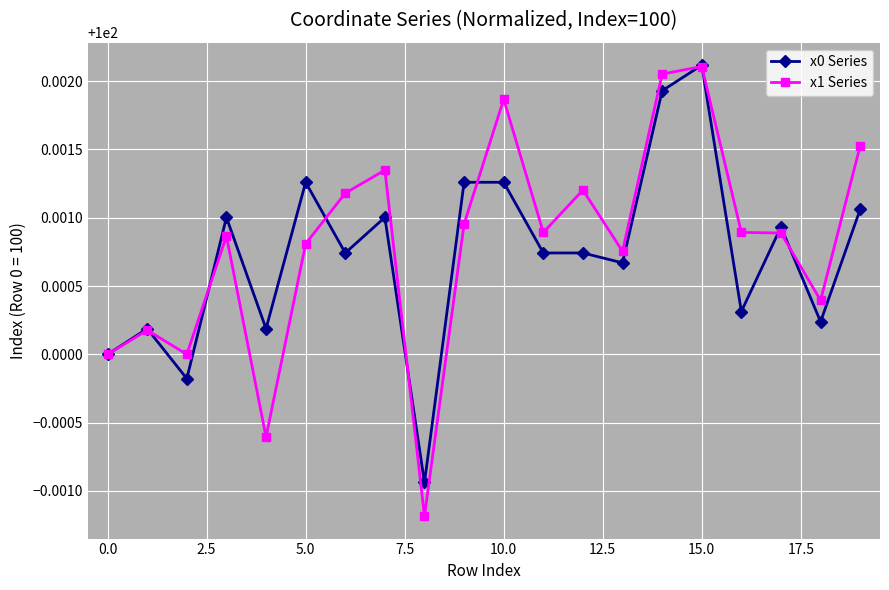

What is the maximum value shown in the chart?

100.0